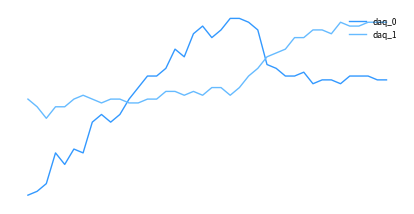

True or false: daq_1 and daq_0 cross at least once.

True